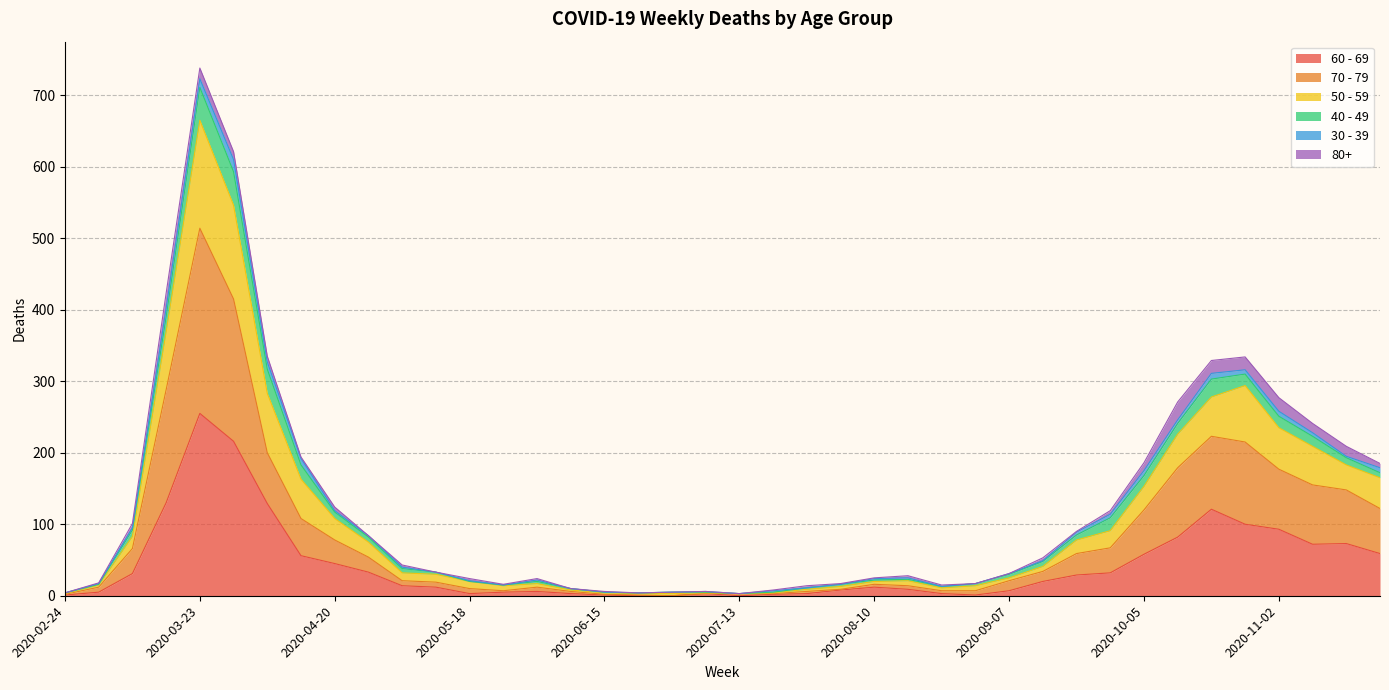

True or false: 50 - 59 and 70 - 79 intersect in this chart.

False